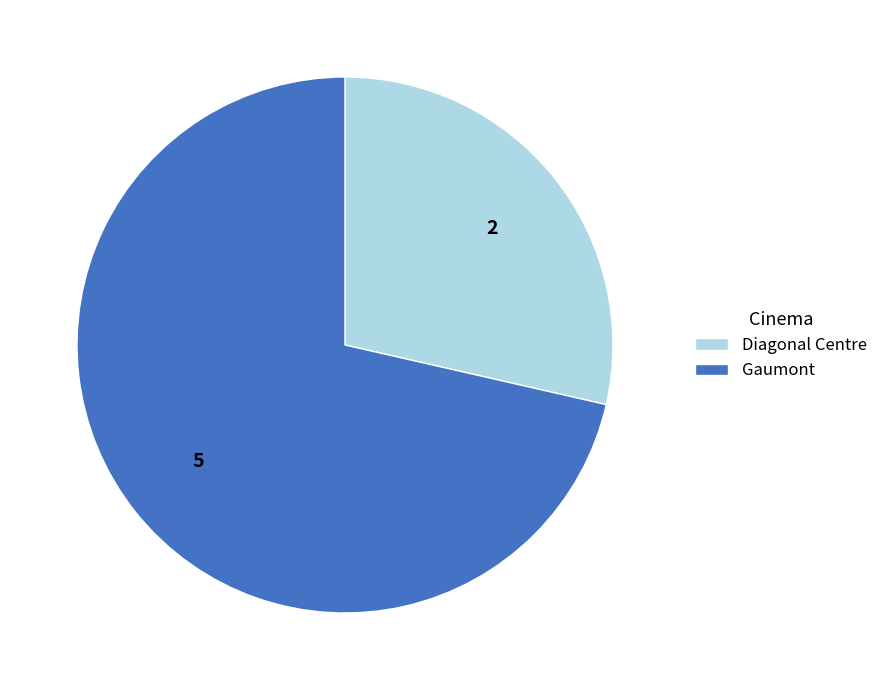

Which category has the smallest portion of the pie?

Diagonal Centre